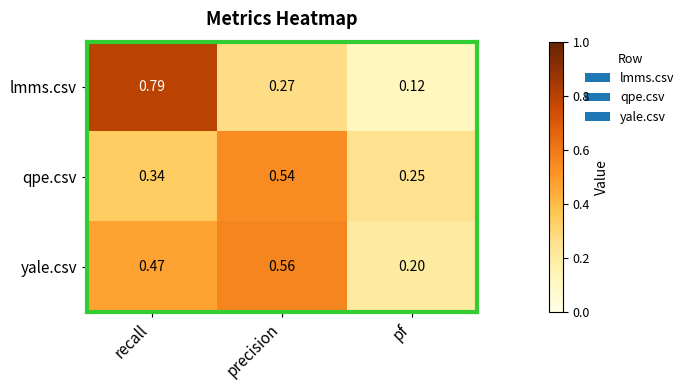

Rank the categories by qpe.csv value from highest to lowest.

precision, recall, pf